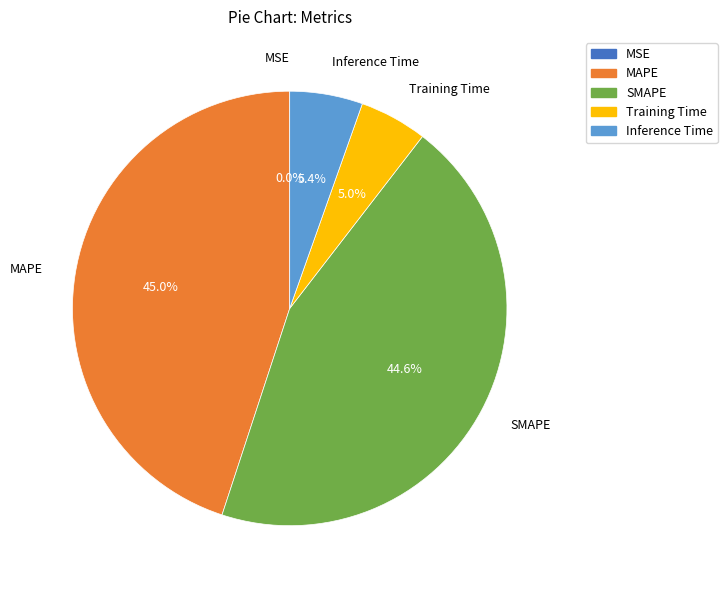

What is the total percentage of Training Time and SMAPE?

49.6%